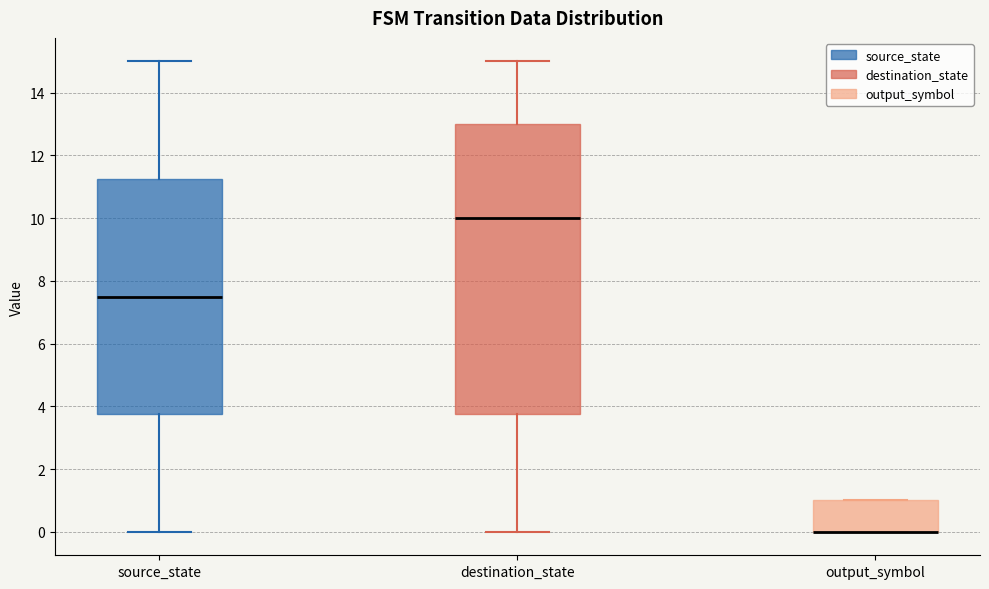

Which box is the tallest, from its lower edge to its upper edge?

destination_state